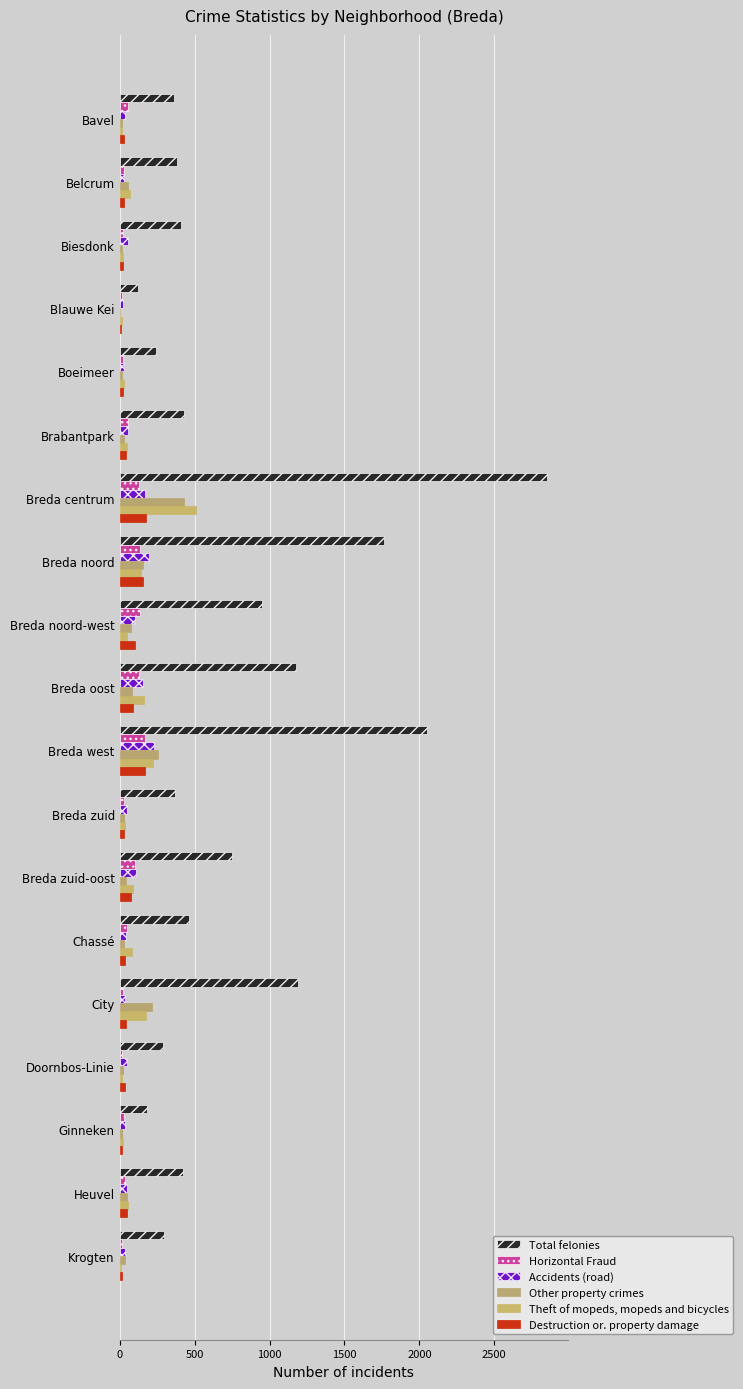

What are all the series names shown in the legend?

Total felonies, Horizontal Fraud, Accidents (road), Other property crimes, Theft of mopeds, mopeds and bicycles, Destruction or. property damage